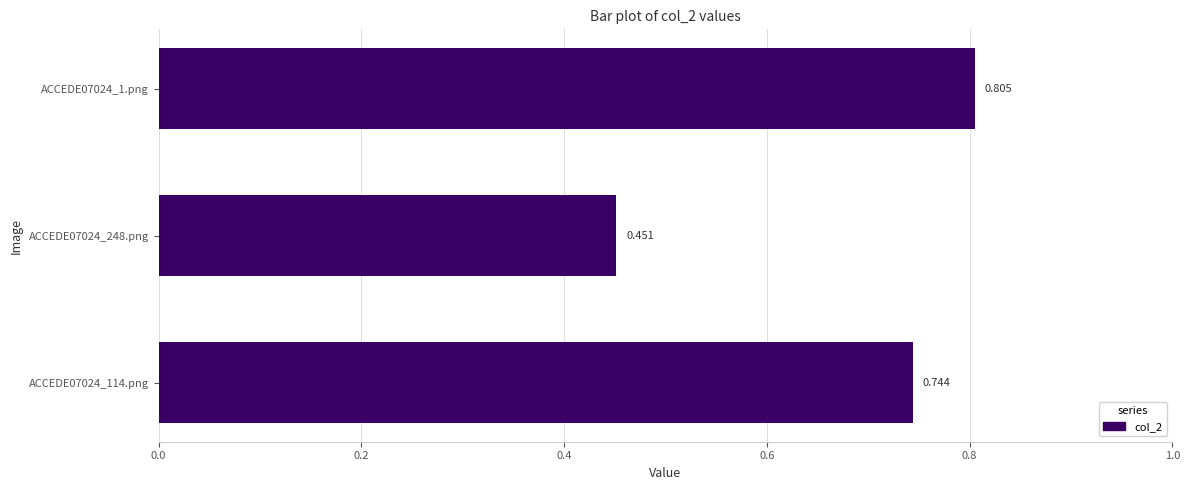

What is the smallest value displayed?

0.5